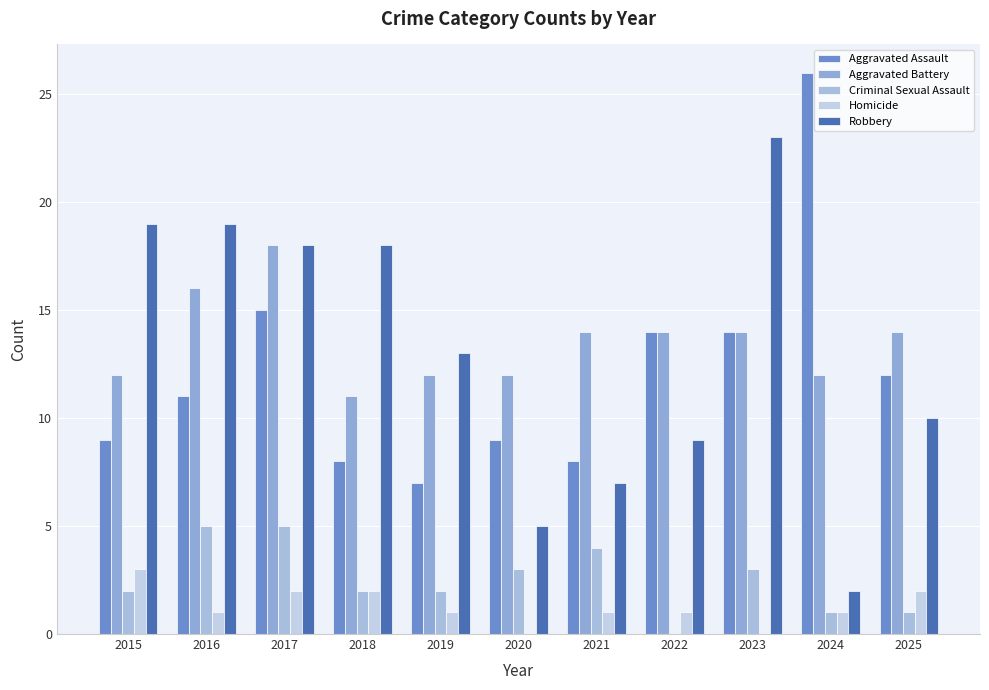

Which has a higher value, 2015 or 2017?

2017